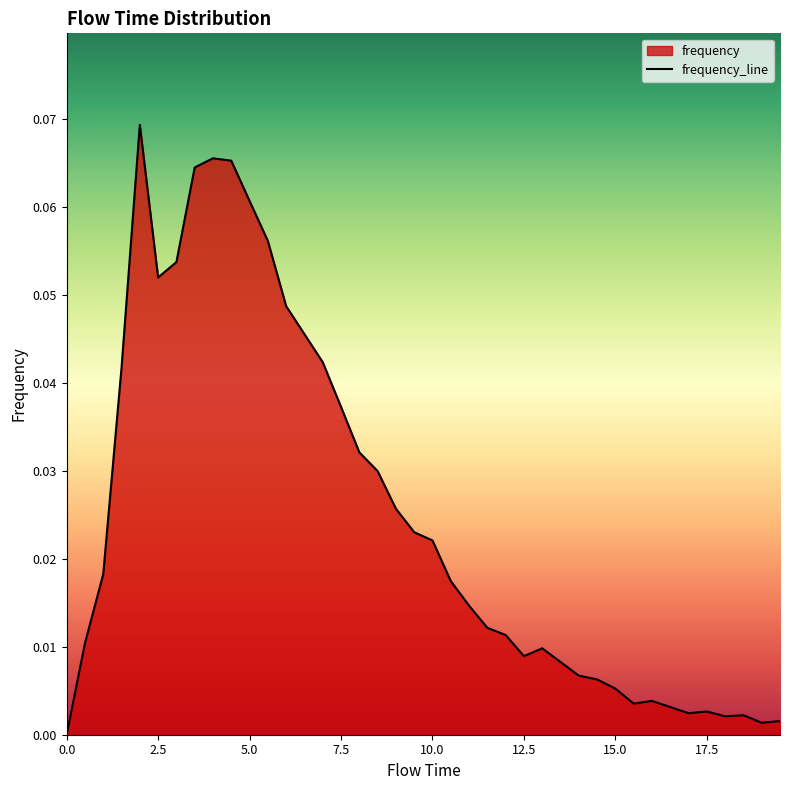

True or false: the data shows 0.0 at 5.0.

False